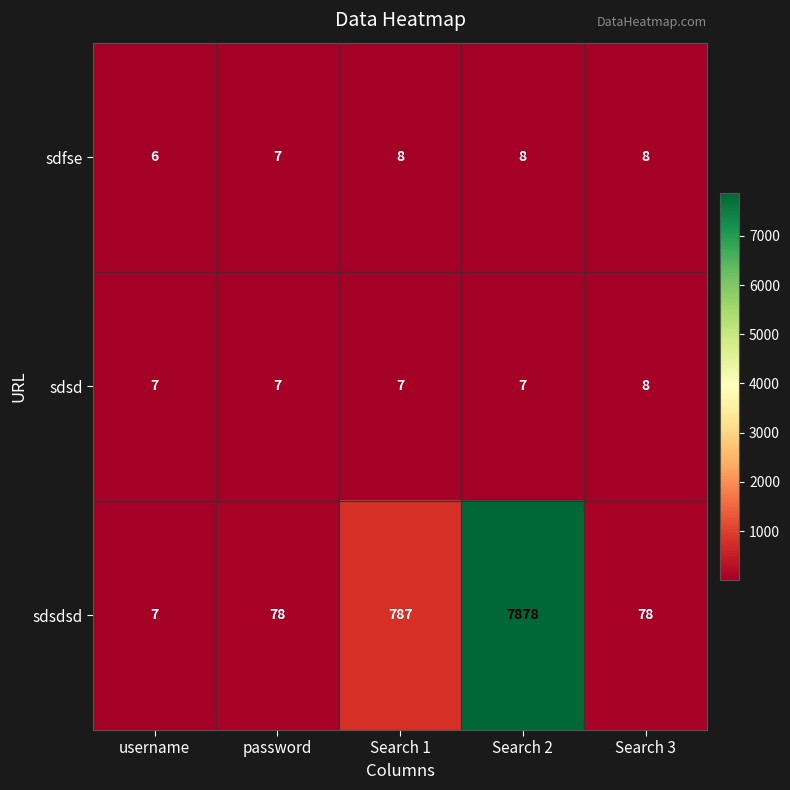

What is the sum of the sdfse values at username and Search 1?

14